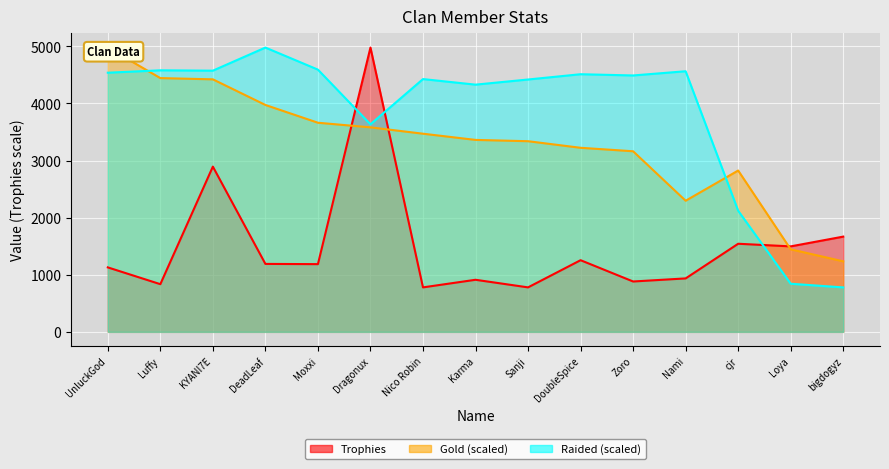

Reading left to right, transcribe all the data shown in this chart.

Trophies: 1129.0	835.0	2894.0	1190.0	1186.0	4979.0	779.0	912.0	779.0	1255.0	882.0	936.0	1543.0	1497.0	1668.0
Gold: 4979.0	4444.4	4422.6	3973.7	3662.5	3581.4	3470.3	3361.7	3338.9	3223.6	3162.9	2296.2	2825.6	1445.7	1234.9
Raided: 4538.7	4580.6	4574.4	4979.0	4592.5	3635.2	4427.1	4329.6	4419.6	4512.1	4490.5	4564.3	2121.4	842.7	778.5